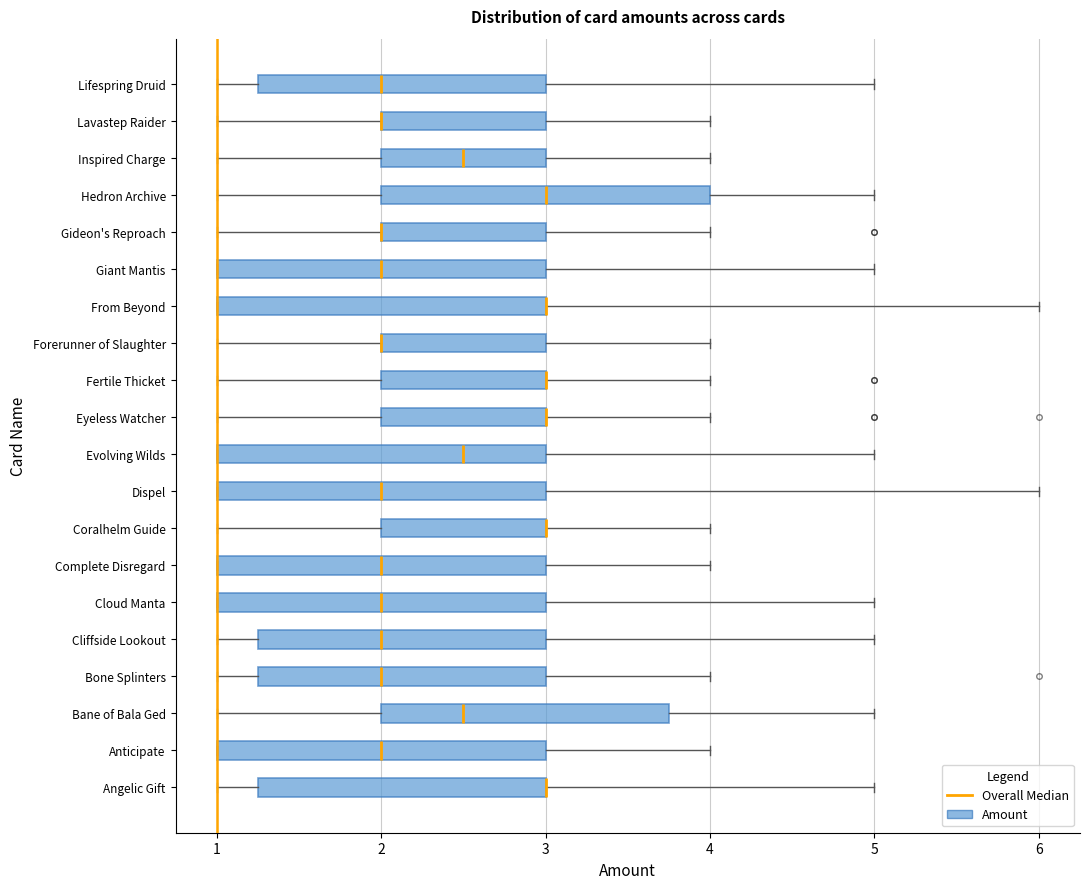

Reading bottom to top, transcribe this box plot: for each box, give where its median line is, the range the box spans, and where its two whiskers end, as read against the x-axis. The values are not printed on the chart, so give them approximately, as read against the axis.

Angelic Gift: median 3.0 (drawn on the box's right edge), box 1.3 to 3.0, whiskers 1.0 to 5.0
Anticipate: median 2.0, box 1.0 to 3.0, whiskers 1.0 to 4.0
Bane of Bala Ged: median 2.5, box 2.0 to 3.8, whiskers 1.0 to 5.0
Bone Splinters: median 2.0, box 1.3 to 3.0, whiskers 1.0 to 4.0
Cliffside Lookout: median 2.0, box 1.3 to 3.0, whiskers 1.0 to 5.0
Cloud Manta: median 2.0, box 1.0 to 3.0, whiskers 1.0 to 5.0
Complete Disregard: median 2.0, box 1.0 to 3.0, whiskers 1.0 to 4.0
Coralhelm Guide: median 3.0 (drawn on the box's right edge), box 2.0 to 3.0, whiskers 1.0 to 4.0
Dispel: median 2.0, box 1.0 to 3.0, whiskers 1.0 to 6.0
Evolving Wilds: median 2.5, box 1.0 to 3.0, whiskers 1.0 to 5.0
Eyeless Watcher: median 3.0 (drawn on the box's right edge), box 2.0 to 3.0, whiskers 1.0 to 4.0
Fertile Thicket: median 3.0 (drawn on the box's right edge), box 2.0 to 3.0, whiskers 1.0 to 4.0
Forerunner of Slaughter: median 2.0 (drawn on the box's left edge), box 2.0 to 3.0, whiskers 1.0 to 4.0
From Beyond: median 3.0 (drawn on the box's right edge), box 1.0 to 3.0, whiskers 1.0 to 6.0
Giant Mantis: median 2.0, box 1.0 to 3.0, whiskers 1.0 to 5.0
Gideon's Reproach: median 2.0 (drawn on the box's left edge), box 2.0 to 3.0, whiskers 1.0 to 4.0
Hedron Archive: median 3.0, box 2.0 to 4.0, whiskers 1.0 to 5.0
Inspired Charge: median 2.5, box 2.0 to 3.0, whiskers 1.0 to 4.0
Lavastep Raider: median 2.0 (drawn on the box's left edge), box 2.0 to 3.0, whiskers 1.0 to 4.0
Lifespring Druid: median 2.0, box 1.3 to 3.0, whiskers 1.0 to 5.0